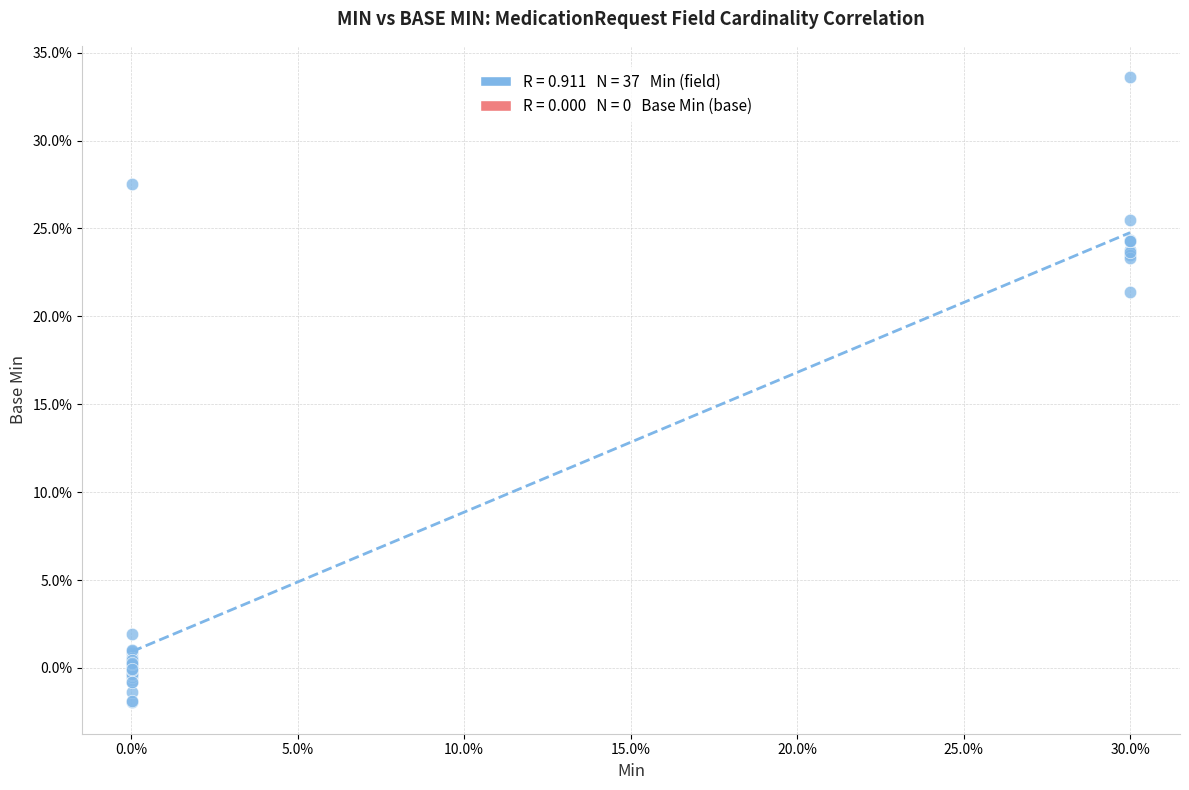

What Y value in the scatter plot is closest to 15?

21.4